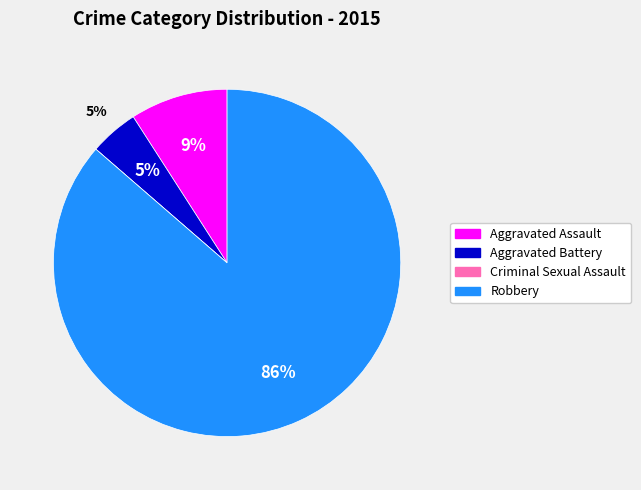

What is the largest slice in the pie chart?

Robbery